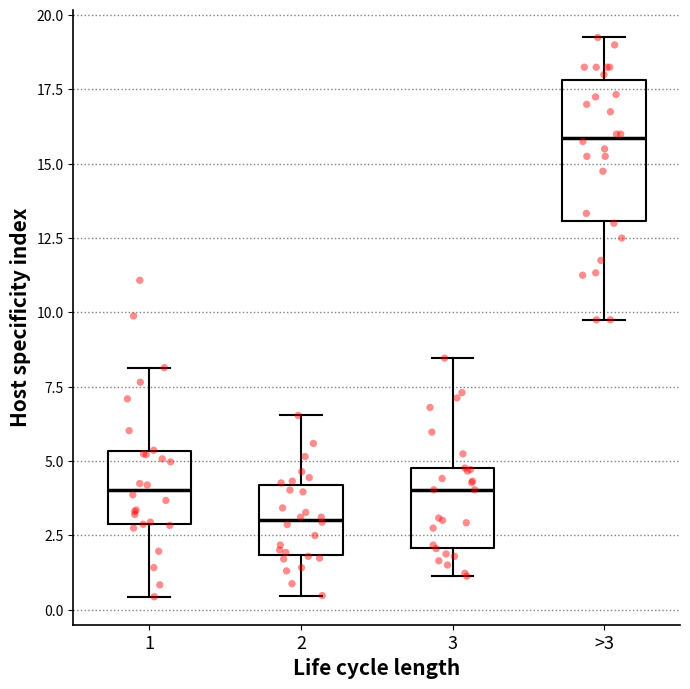

Comparing the boxes themselves (not the whiskers), which one is the tallest?

>3